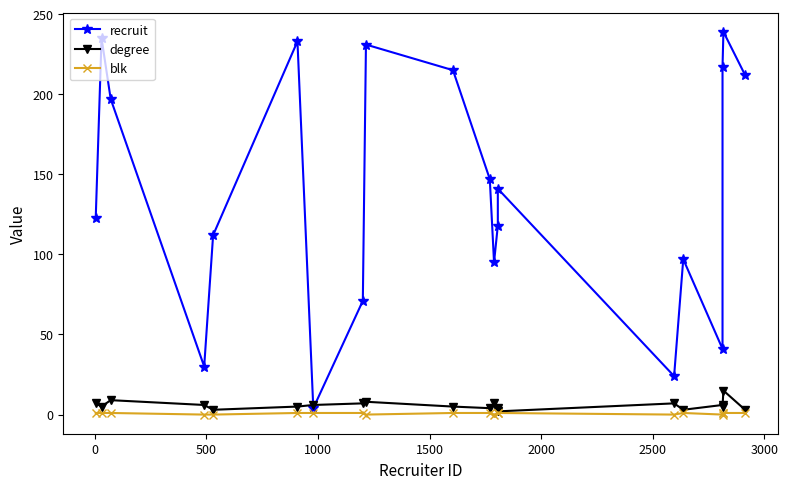

The value of degree at 3500 is 5. True or false?

False